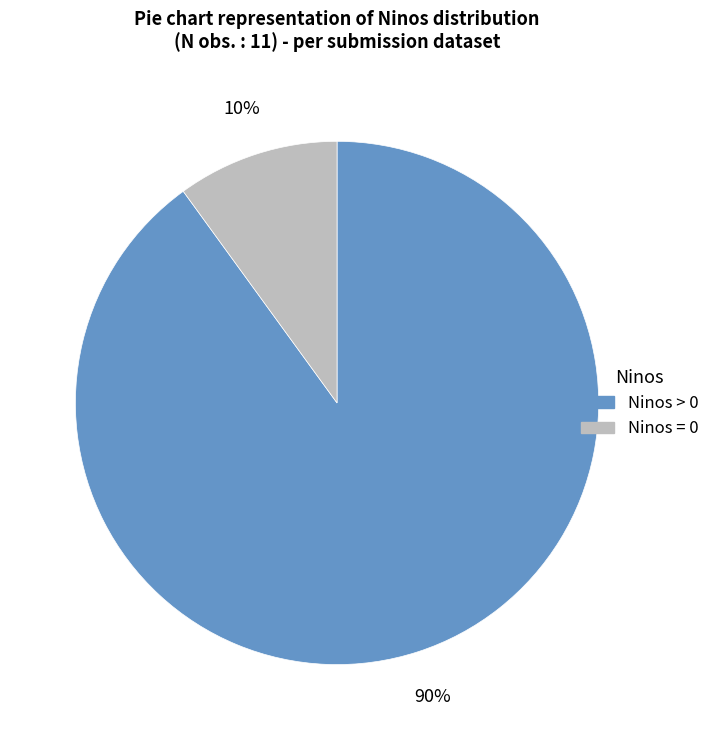

Is there any slice that represents more than half of the pie?

Yes